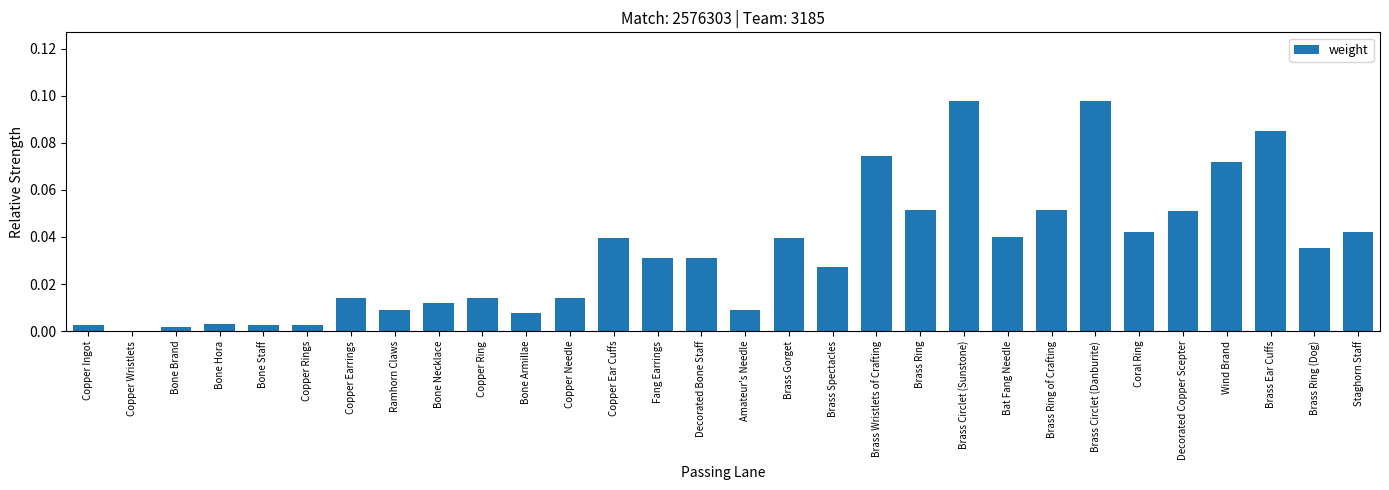

True or false: the data shows 0.0 at Copper Ingot.

True